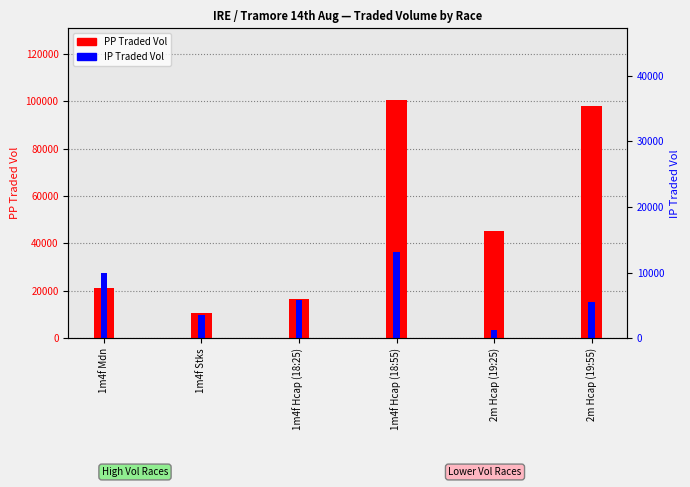

At which label is PPTRADEDVOL closest to 55617?

2m Hcap (19:25)